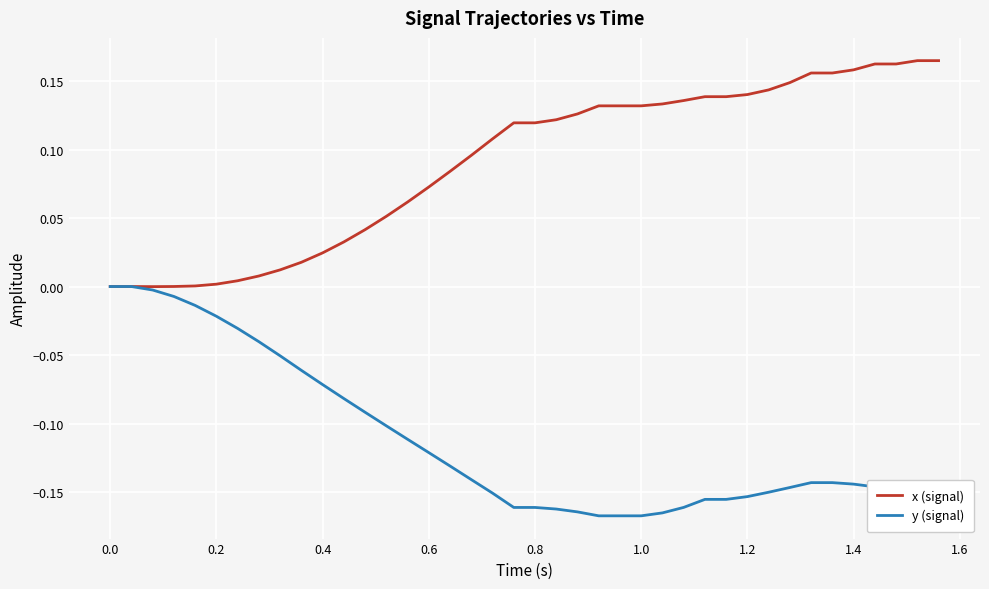

Rank the series by their average value, from highest to lowest.

x (signal), y (signal)